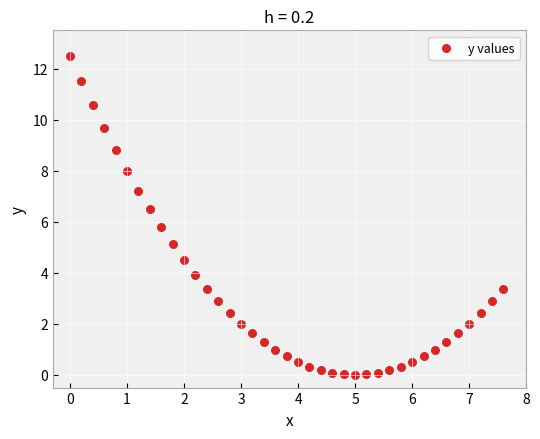

What is the range of Y values (max minus min)?

12.5